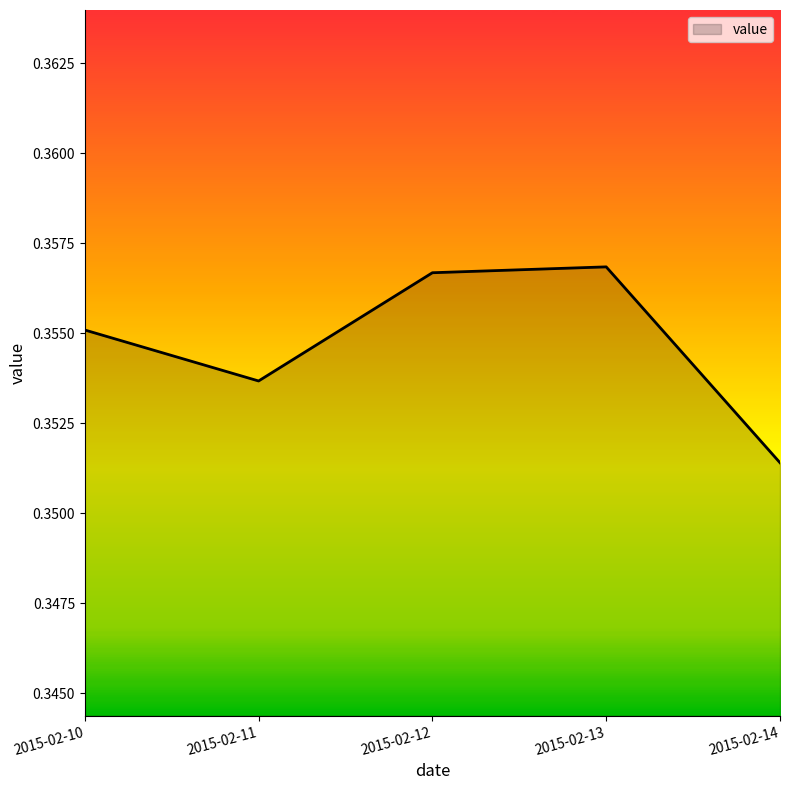

What is the sum of all values?

1.8